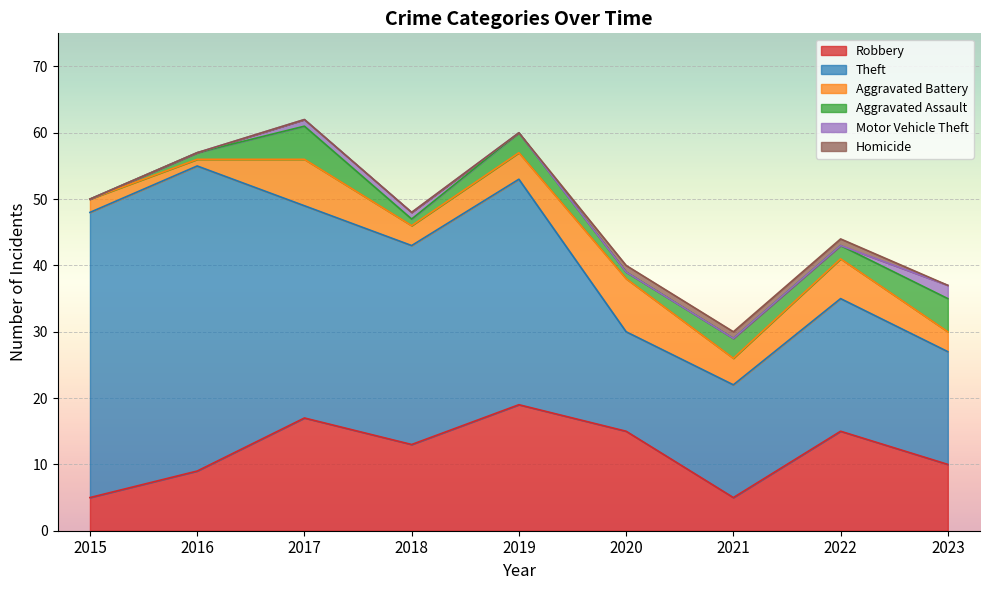

What is the average value of the Robbery series?

12